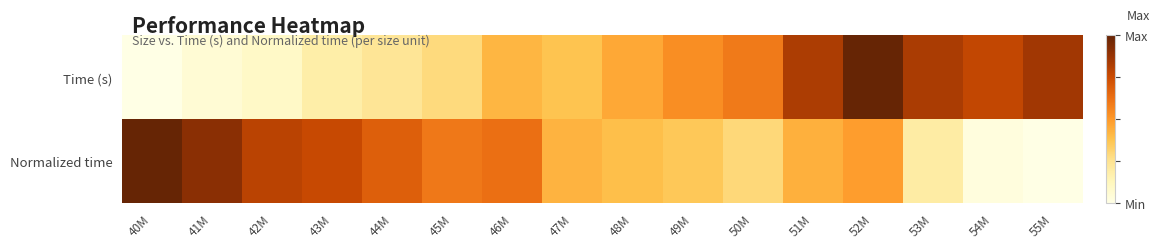

Reading right to left, what are all the values shown in this chart?

Time (s): 55M=0.9	54M=0.8	53M=0.8	52M=1.0	51M=0.8	50M=0.6	49M=0.5	48M=0.5	47M=0.4	46M=0.4	45M=0.3	44M=0.2	43M=0.2	42M=0.1	41M=0.1	40M=0.0
Normalized time: 55M=0.0	54M=0.0	53M=0.2	52M=0.5	51M=0.4	50M=0.3	49M=0.4	48M=0.4	47M=0.4	46M=0.6	45M=0.6	44M=0.7	43M=0.8	42M=0.8	41M=0.9	40M=1.0